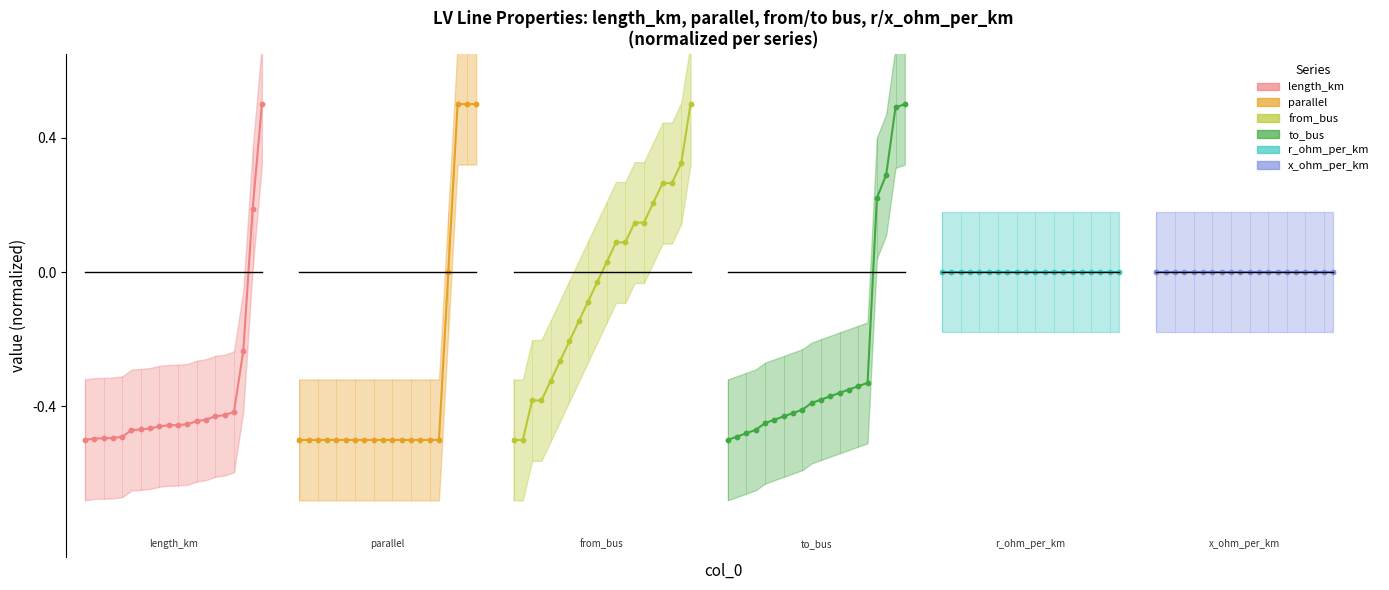

Which series has the largest Y range (max minus min)?

length_km